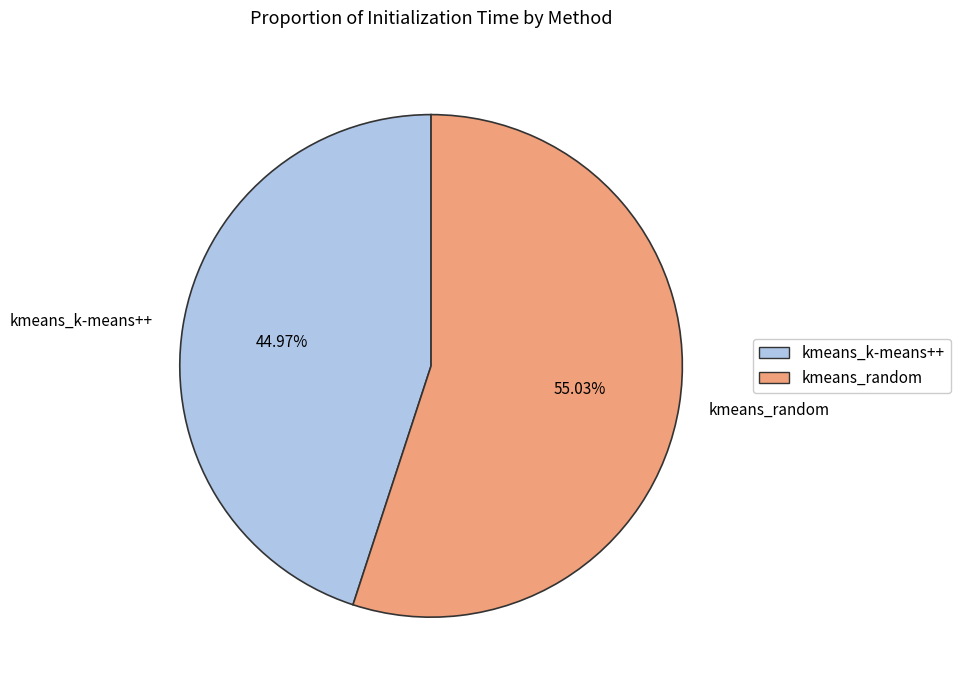

To the nearest percent, what is the difference between the largest and smallest slice percentages?

10%